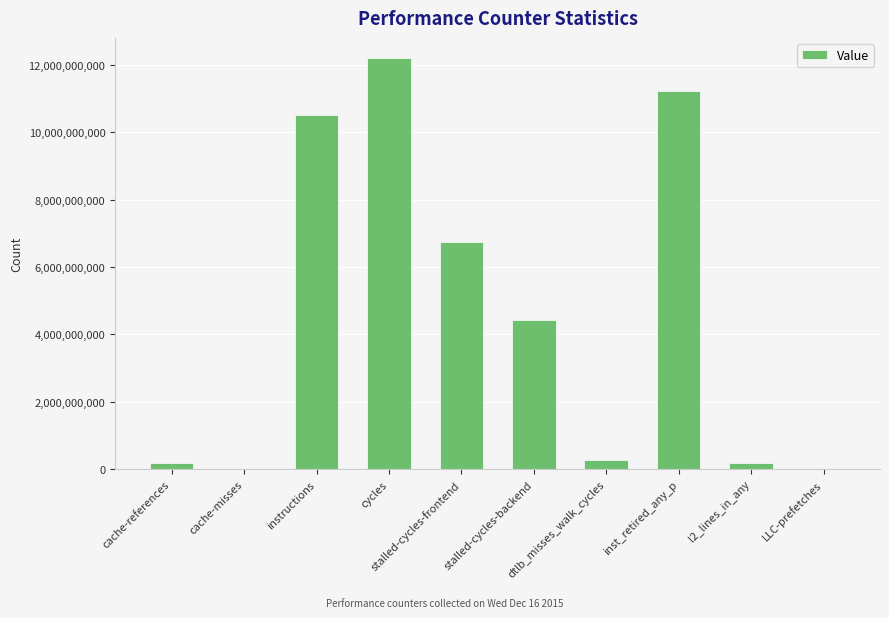

True or false: the data shows 11216093088 at inst_retired_any_p.

True